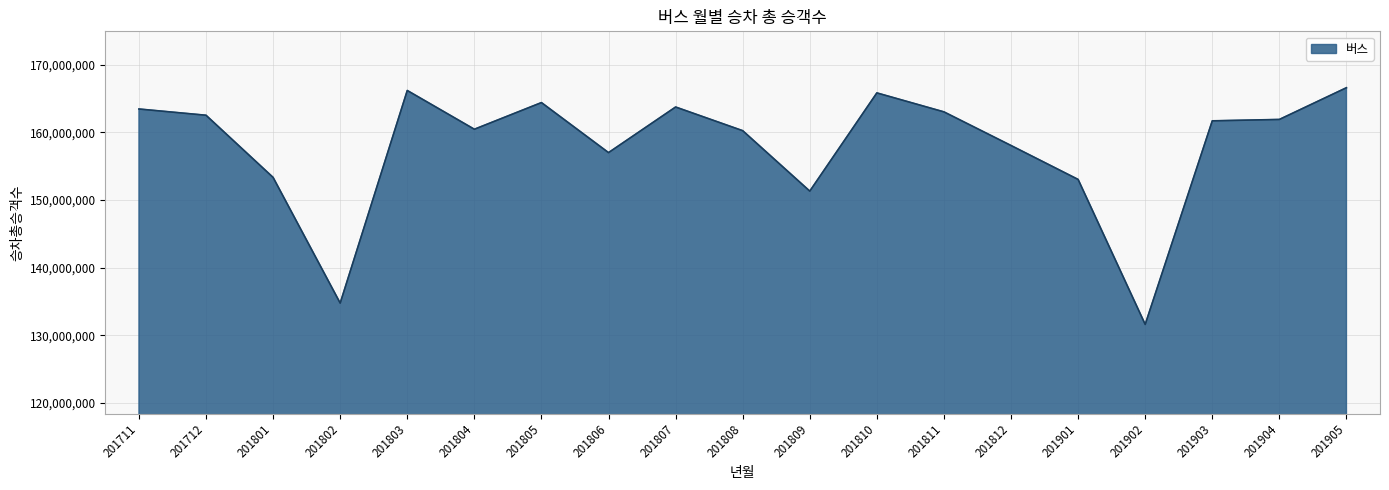

Where is the first local minimum?

201802